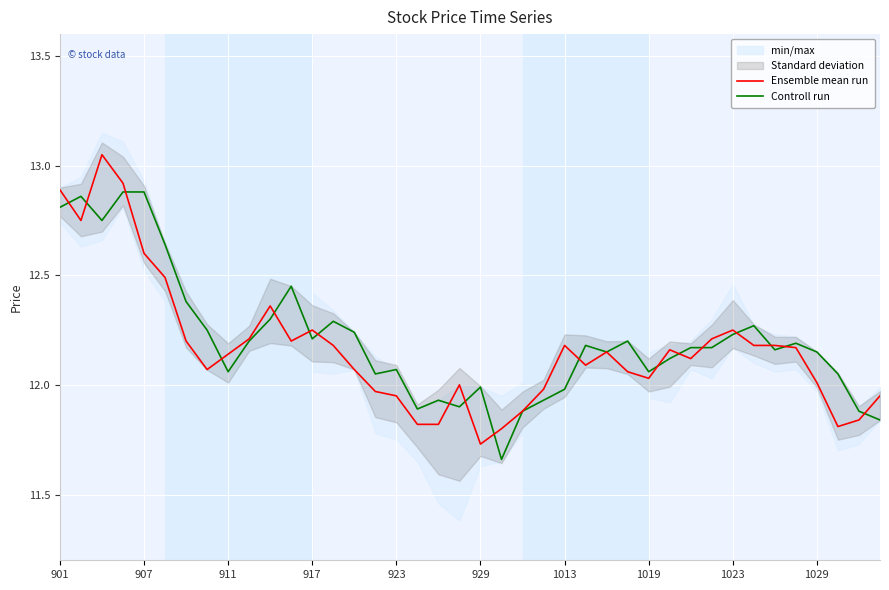

True or false: Ensemble mean run has a value of 6.0 at 1023.

False